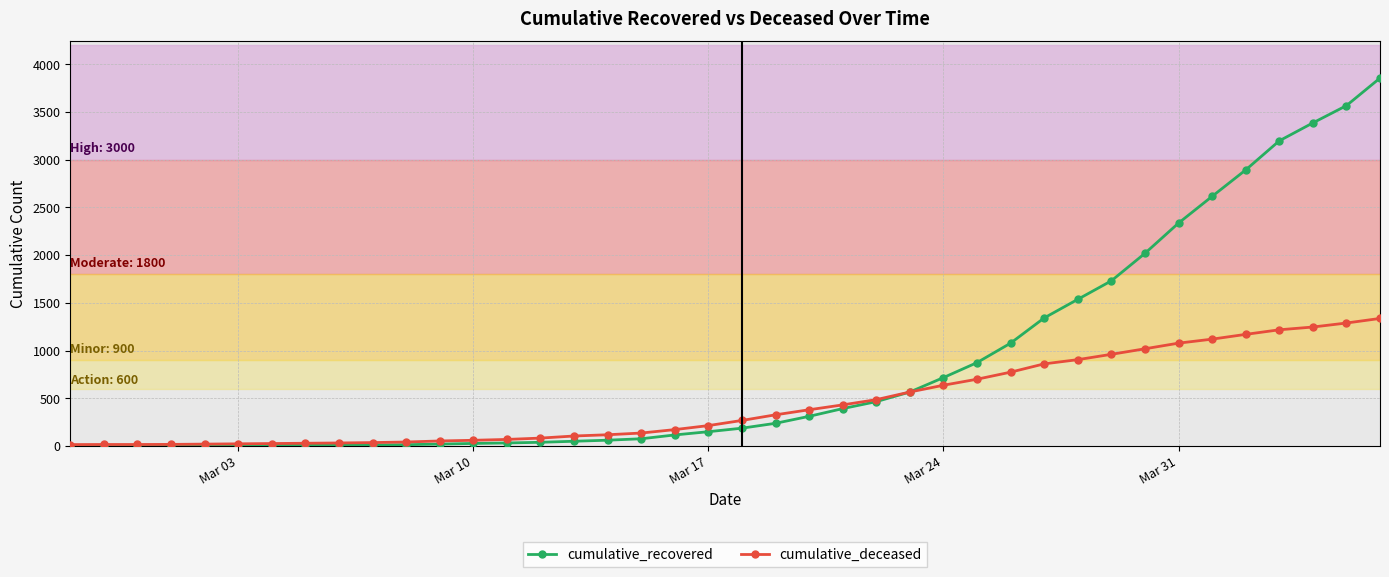

Which series has the widest spread of values?

cumulative_recovered